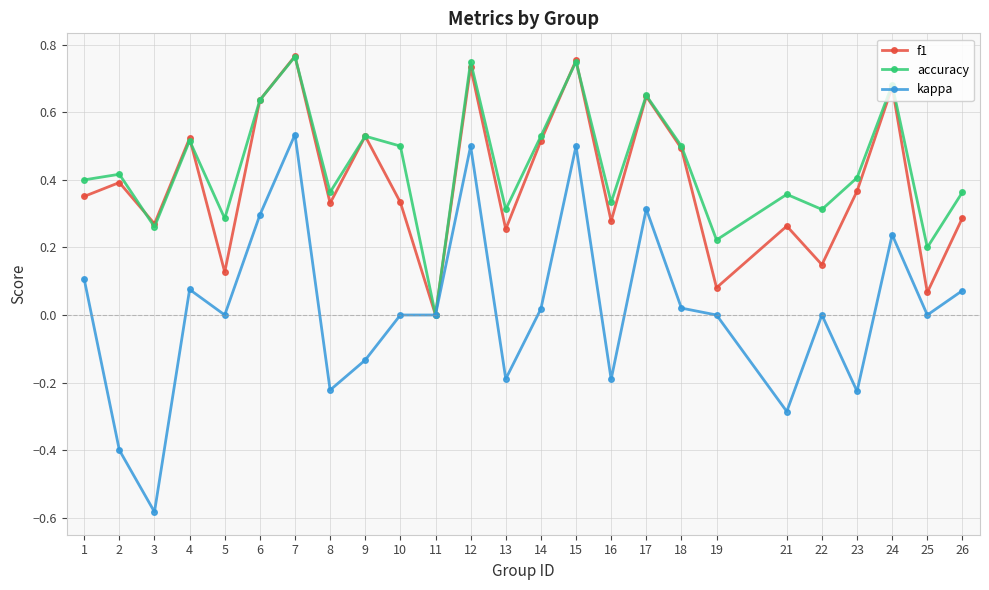

At which category does the chart reach its minimum across all series?

3